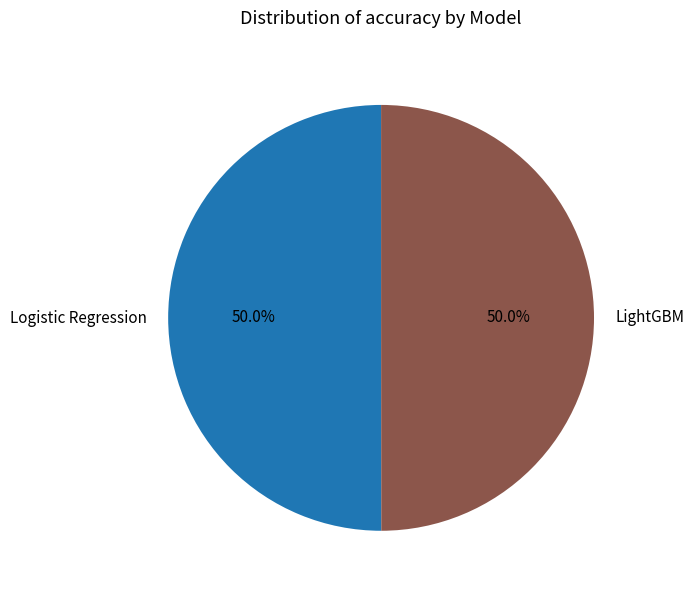

Count the number of slices in the pie.

2